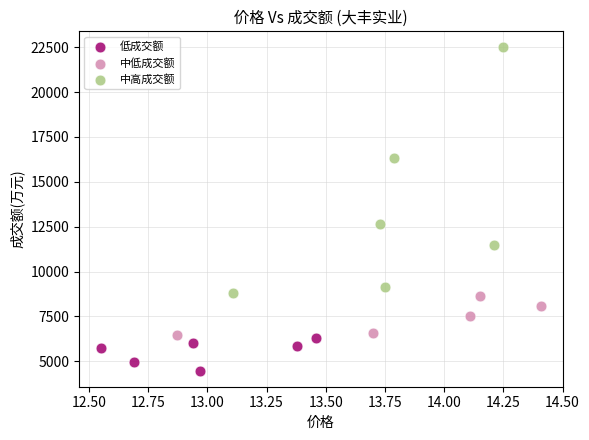

Which series has the largest Y range (max minus min)?

中高成交额